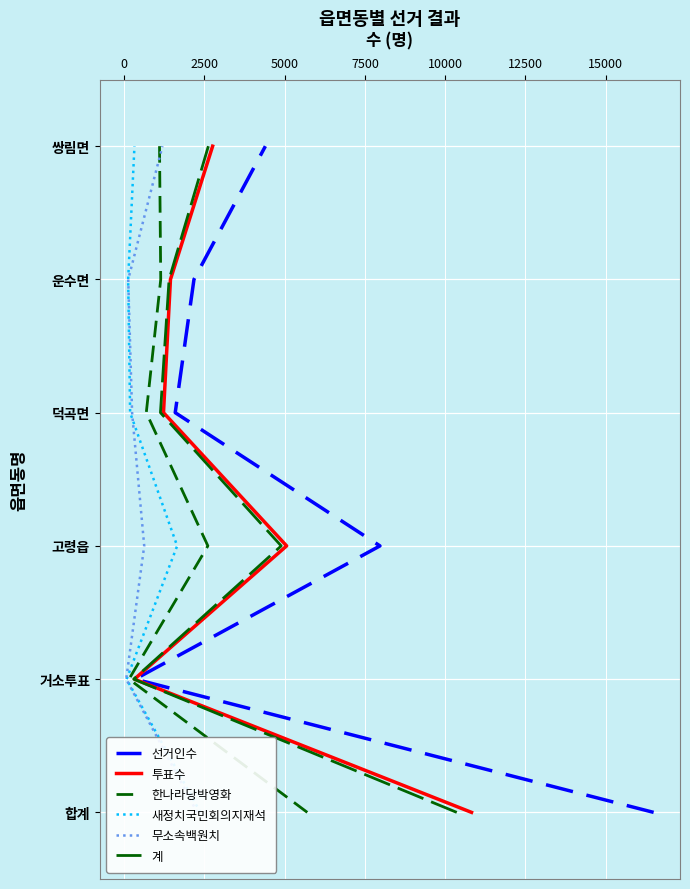

Which series has the largest total across all categories?

선거인수